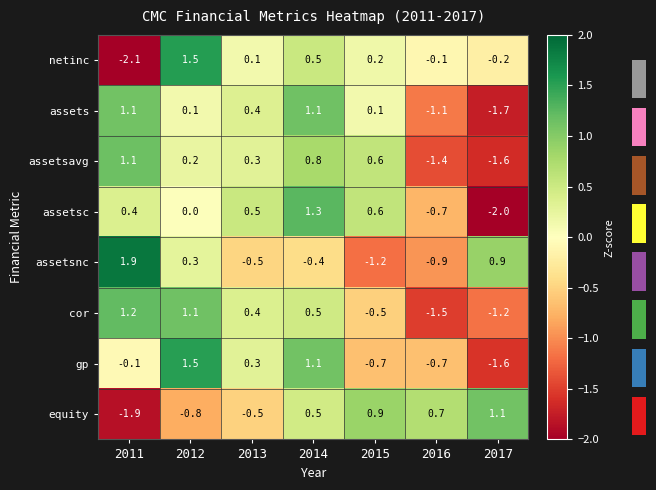

What is the greatest value displayed?

1.9